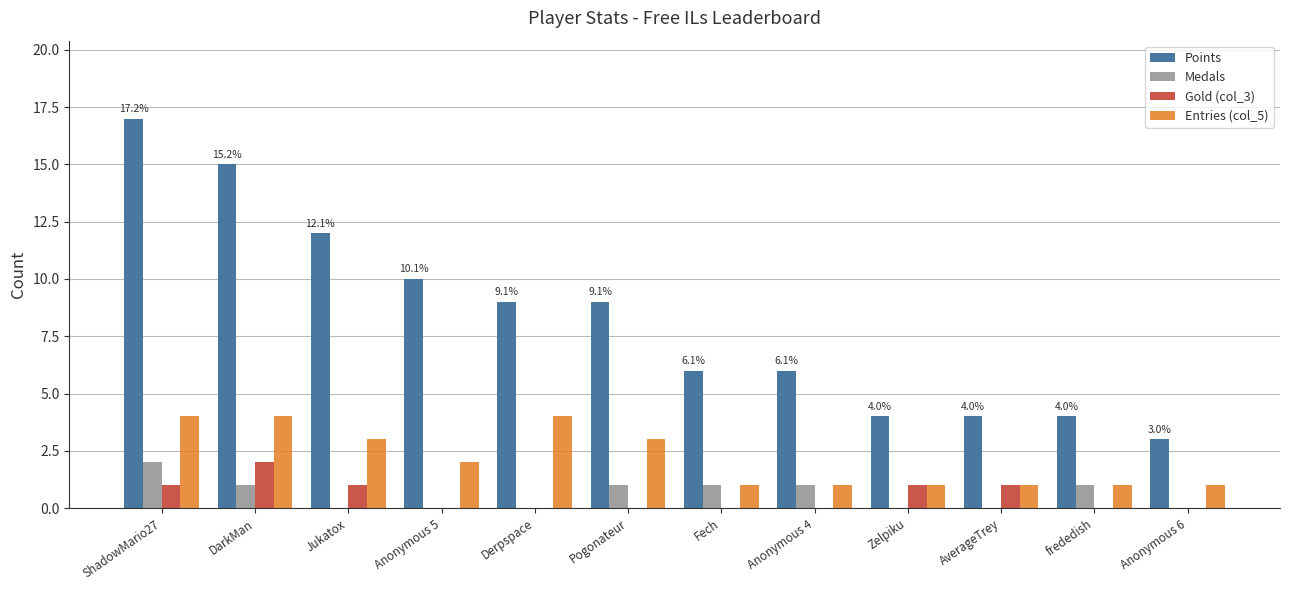

How many groups of bars are there?

12